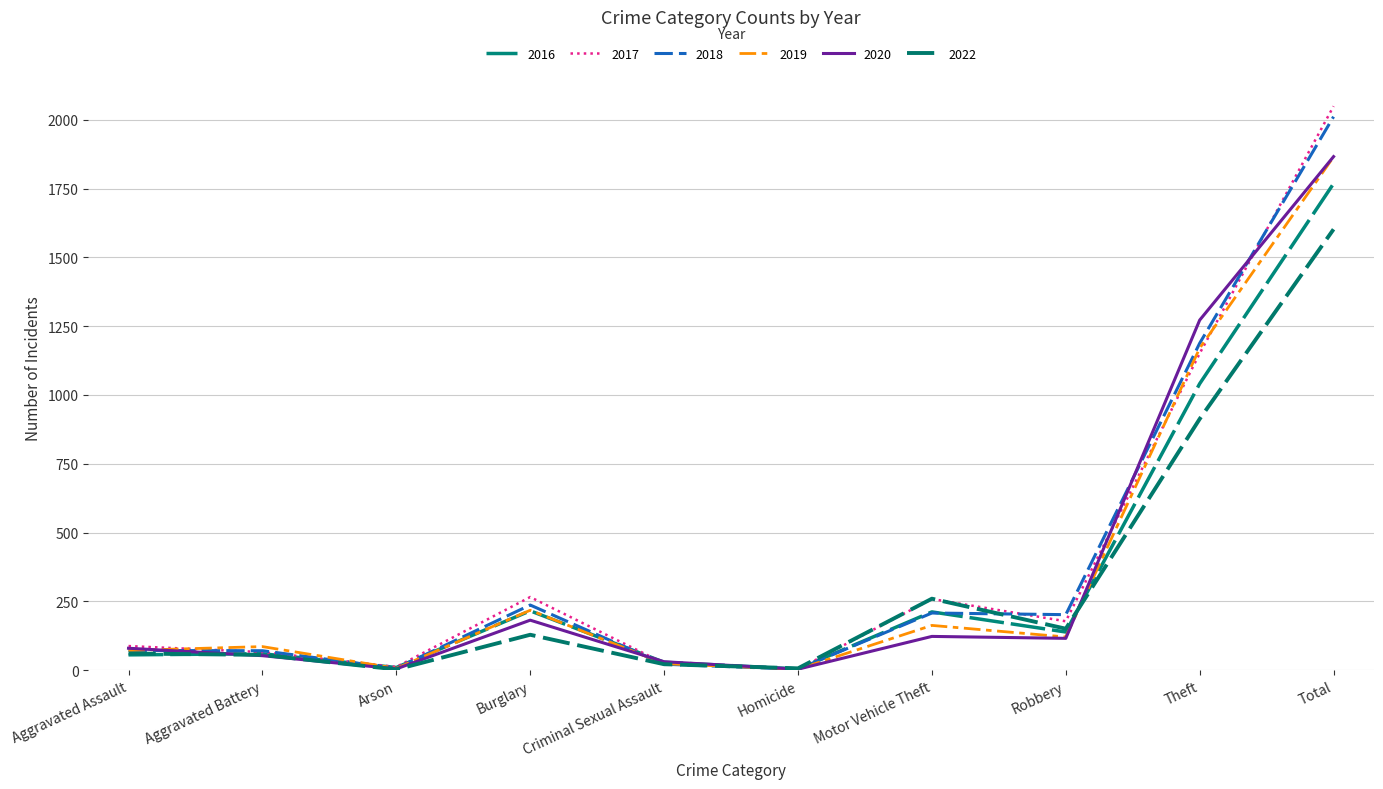

Does the chart have visible grid lines?

Yes